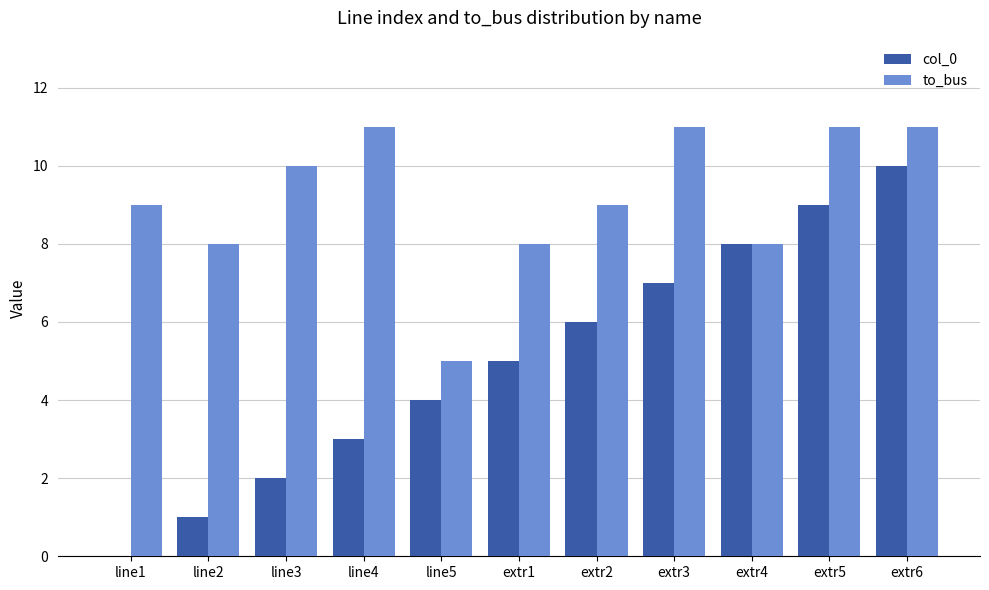

True or false: to_bus has a value of 10 at line3.

True